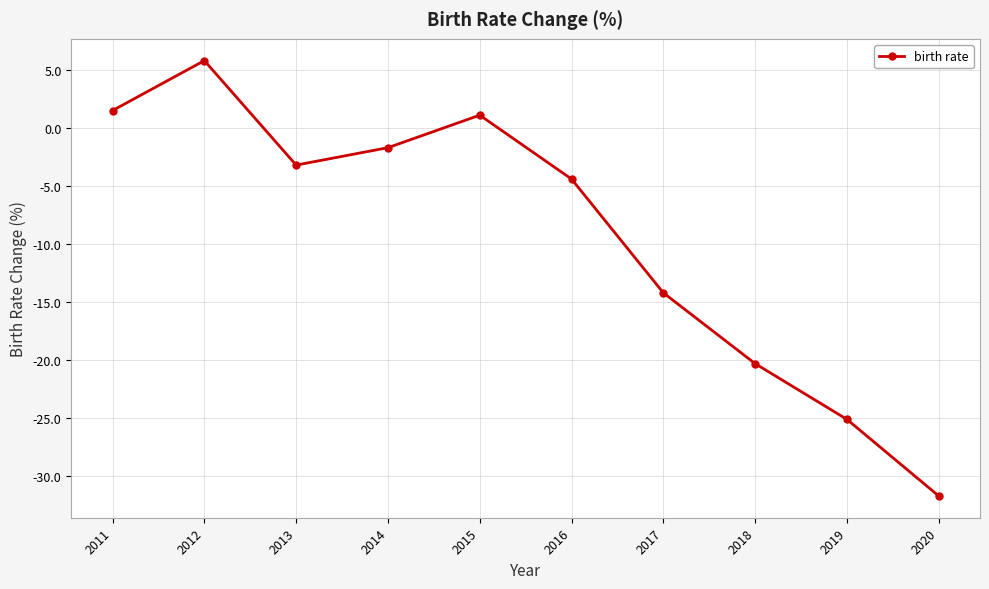

Where is the data nearest to the value -12?

2017